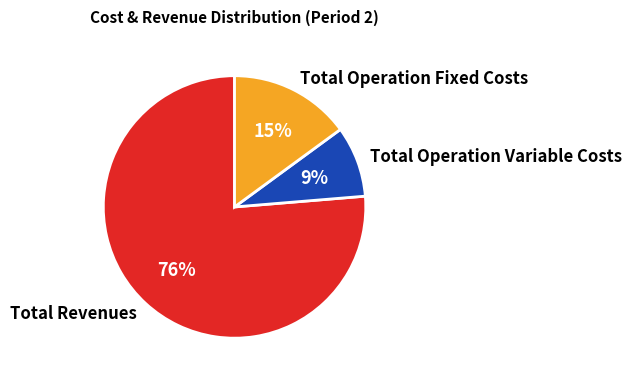

What is the ratio of the value at Total Operation Variable Costs to the value at Total Revenues?

0.1